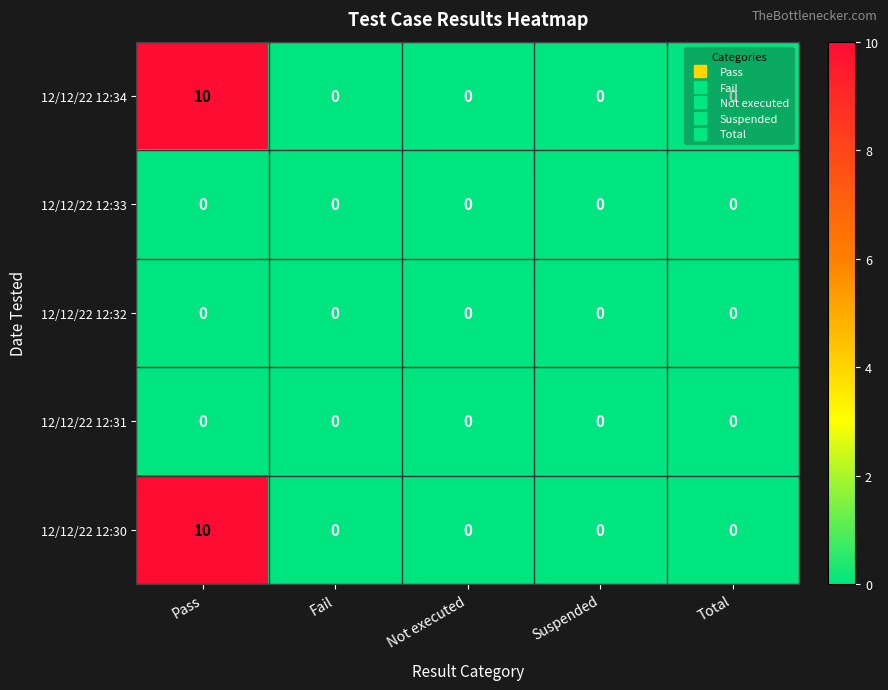

Which category has the highest value across all series?

Pass